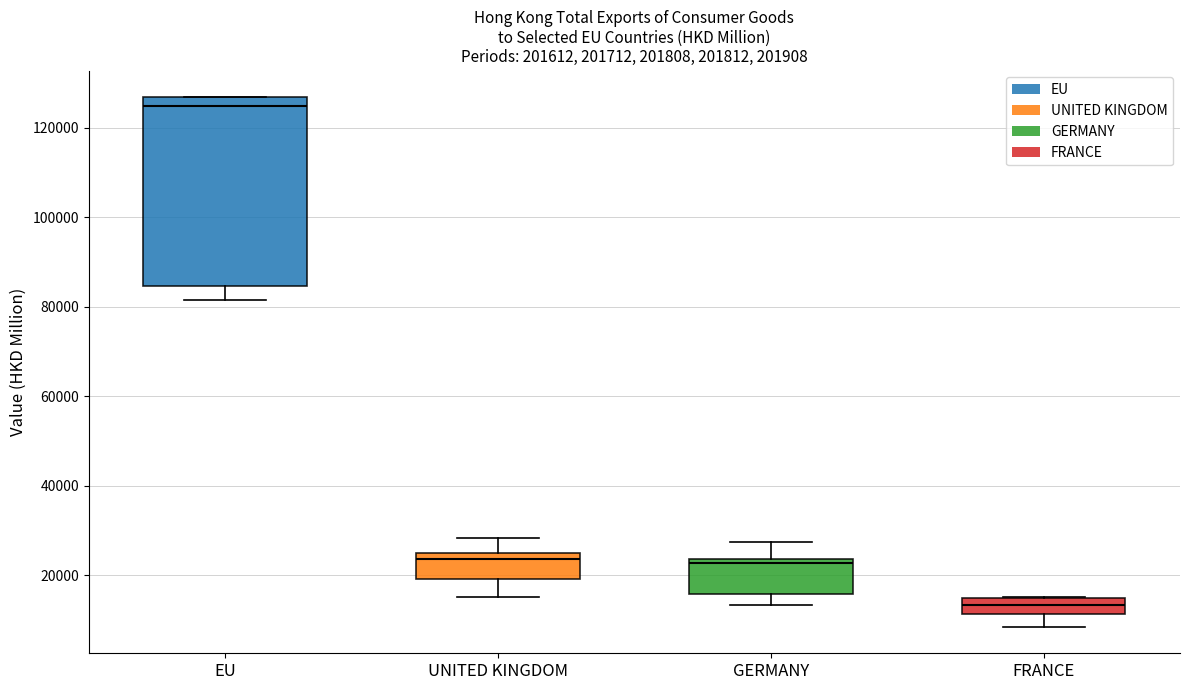

Reading left to right, read every box against the y-axis: the position of its median line, the range the box covers, and the ends of its whiskers. The values are not printed on the chart, so give them approximately, as read against the axis.

EU: median 124000, box 84000 to 126000, whiskers 82000 to 126000
UNITED KINGDOM: median 24000, box 20000 to 26000, whiskers 16000 to 28000
GERMANY: median 22000, box 16000 to 24000, whiskers 14000 to 28000
FRANCE: median 14000 (inside the box), box 12000 to 14000, whiskers 8000 to 16000